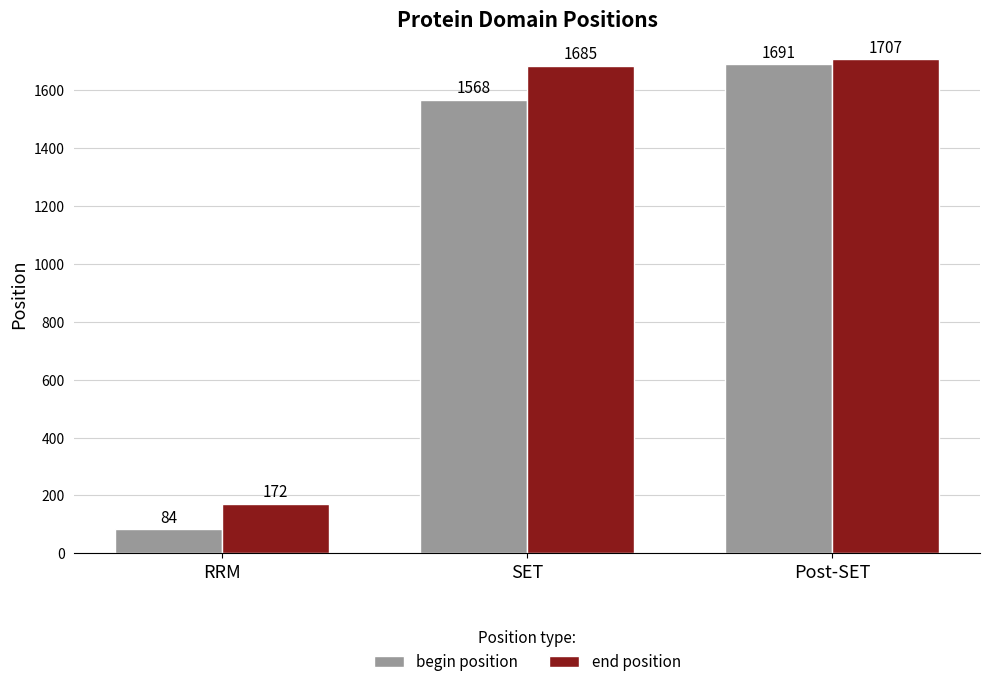

The value of end position at Post-SET is 1707. True or false?

True